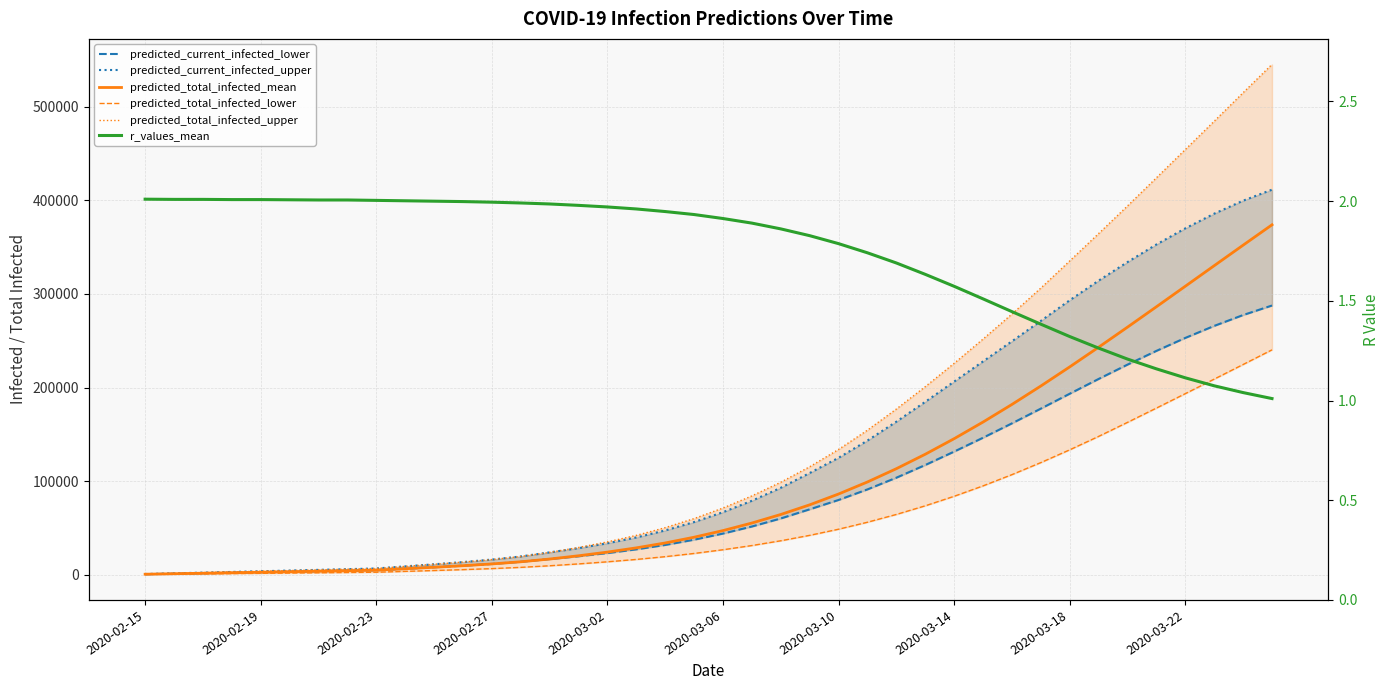

What is the difference between the maximum and second lowest values in the predicted_total_infected_mean series?

372869.0